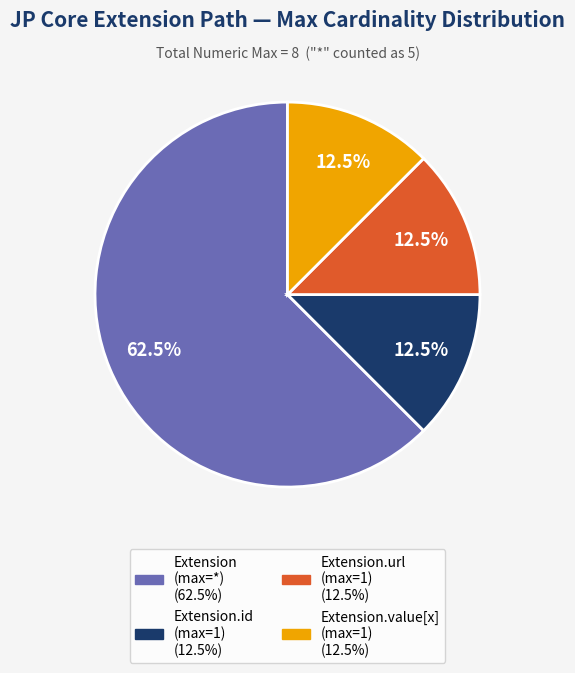

Is there a majority slice in this chart?

Yes